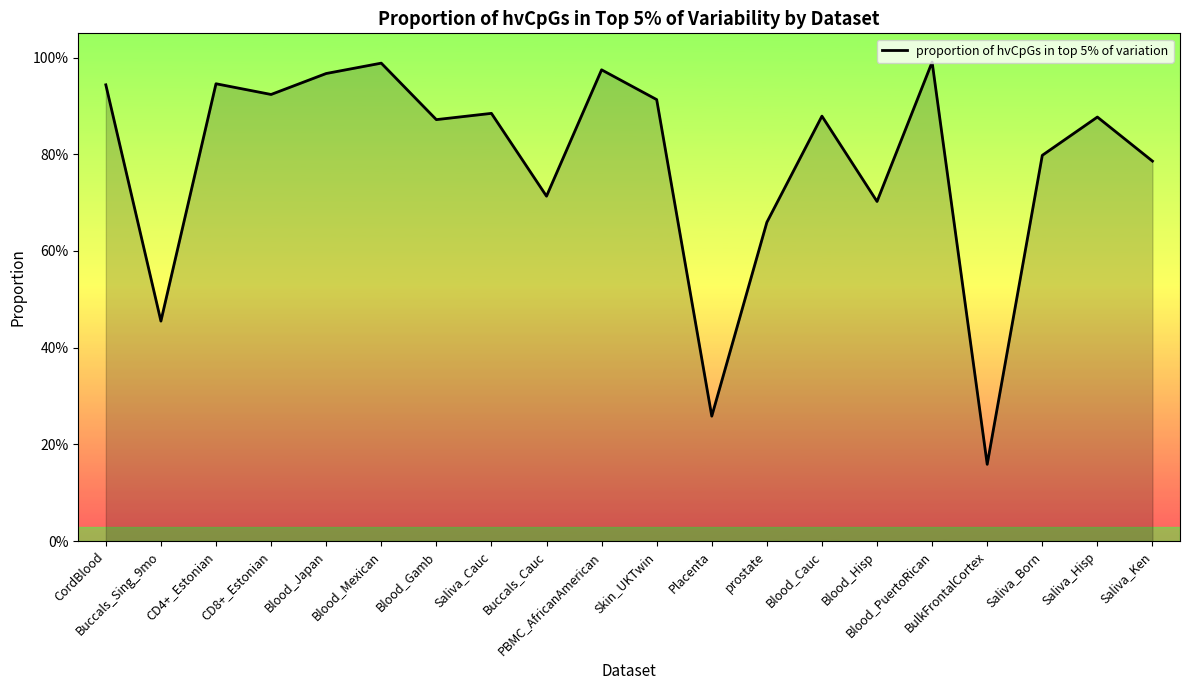

Does the chart display data point markers on the line(s)?

No